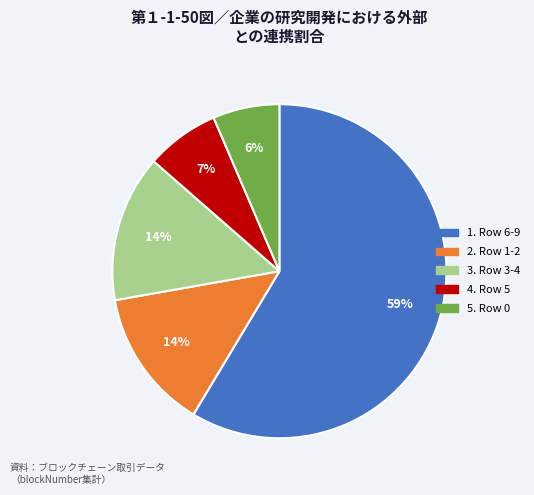

Is there any slice that represents more than half of the pie?

Yes